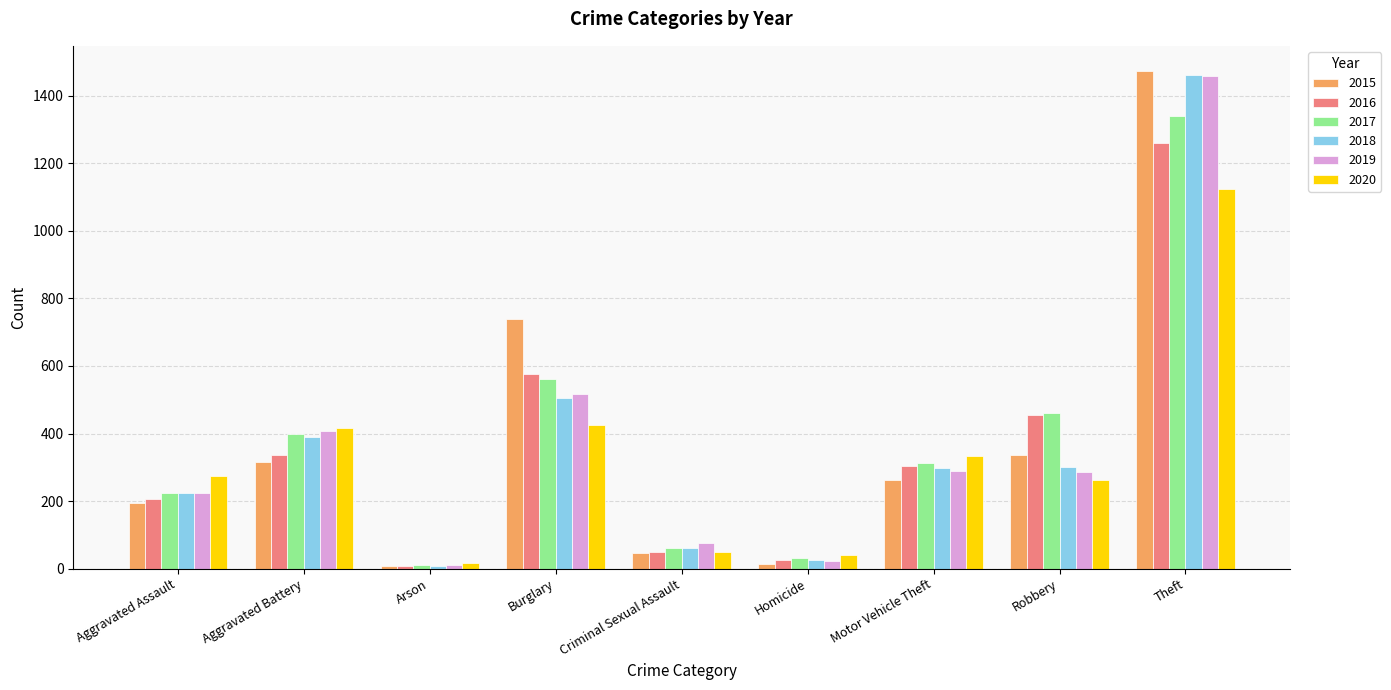

Where does the 2015 series first go above 263?

Aggravated Battery